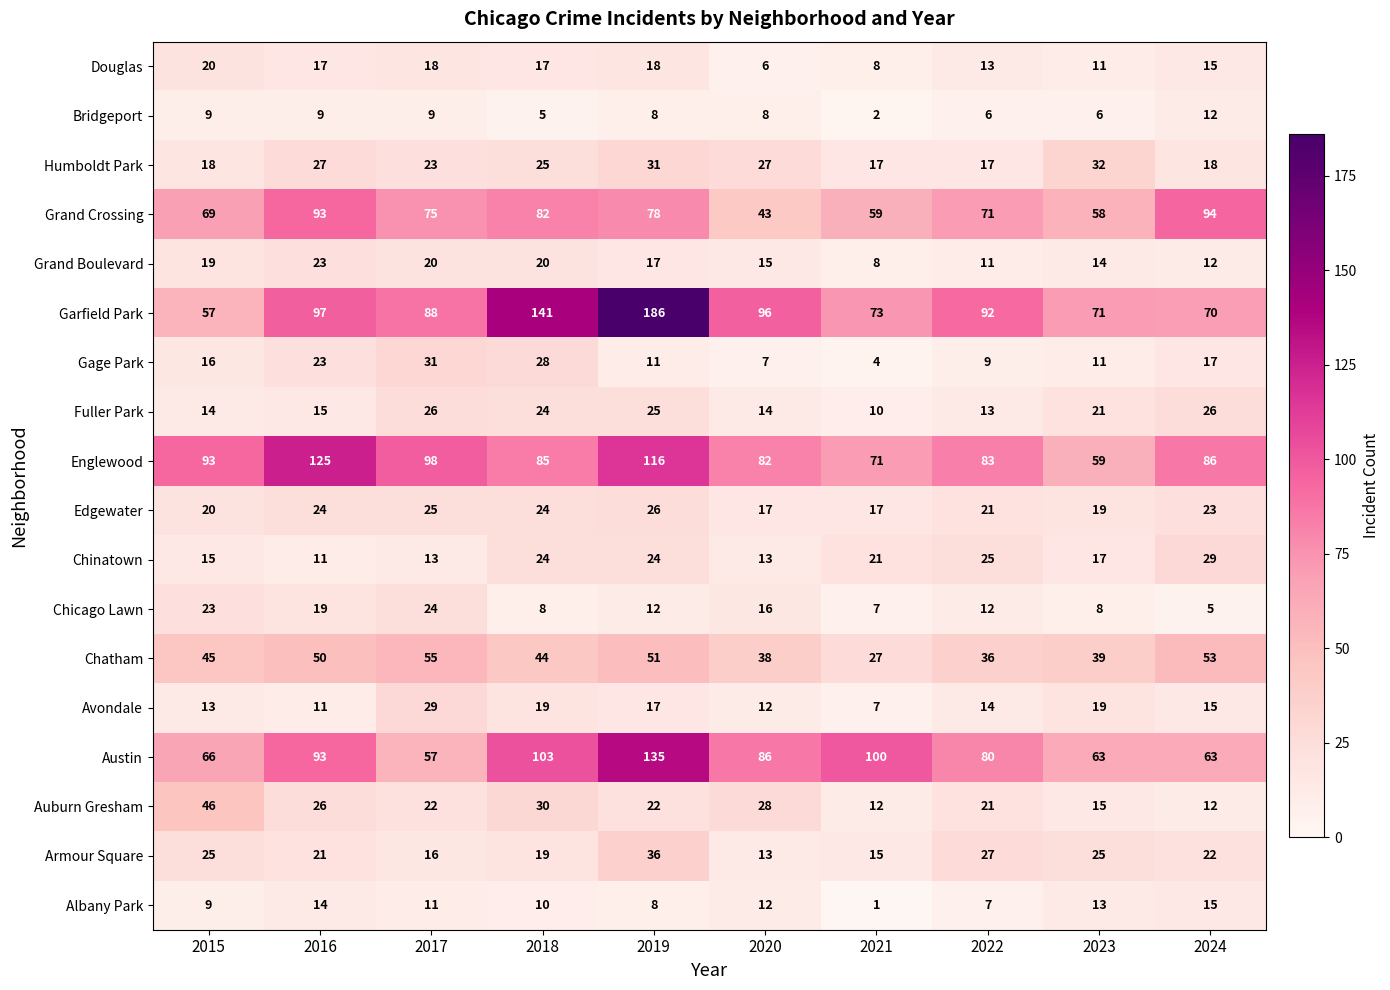

How many data points does each series have?

10